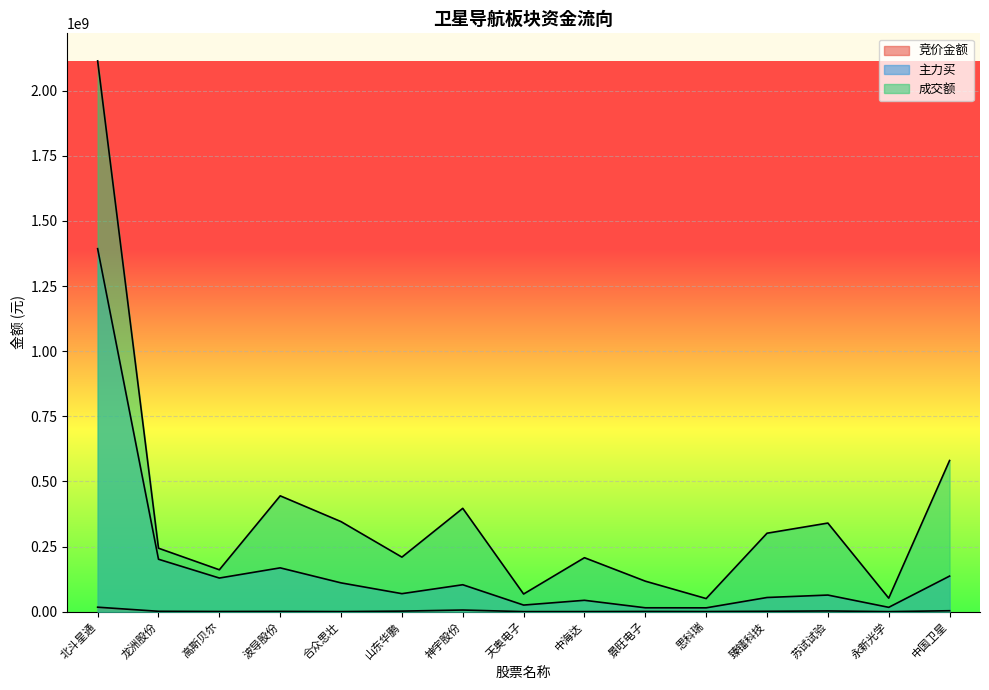

Where does the 竞价金额 series first go above 942998?

北斗星通